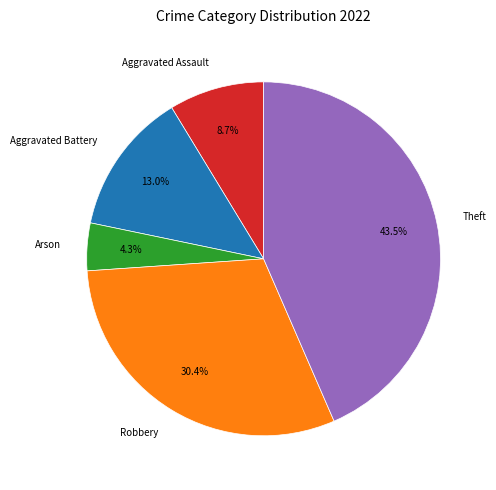

What is the ratio of the value at Aggravated Assault to the value at Theft?

0.2